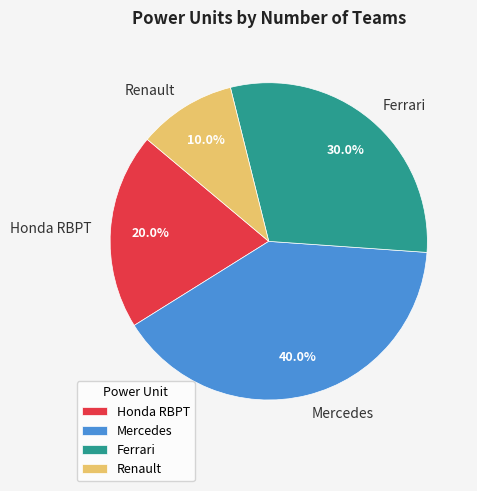

Which category has the smallest portion of the pie?

Renault